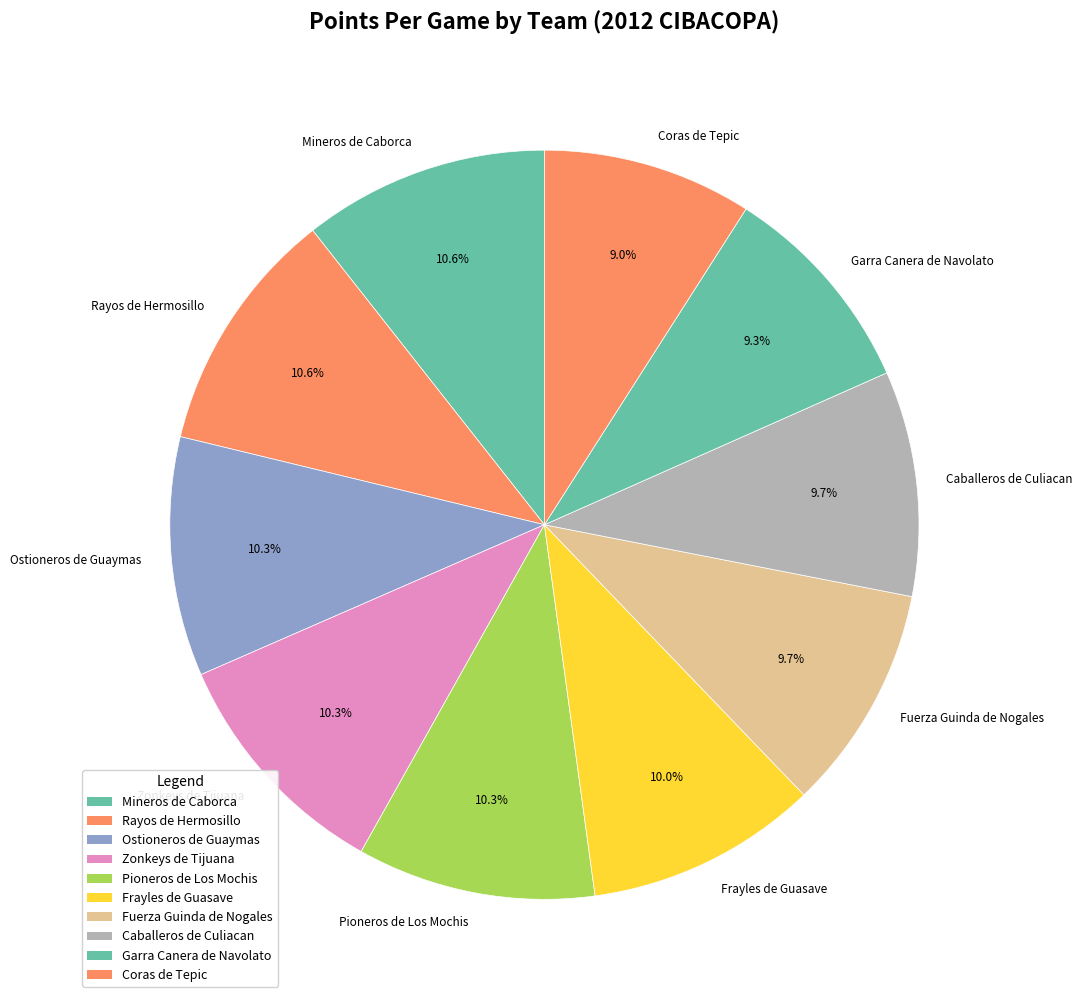

Is it true that Garra Canera de Navolato is 9% of the pie?

True